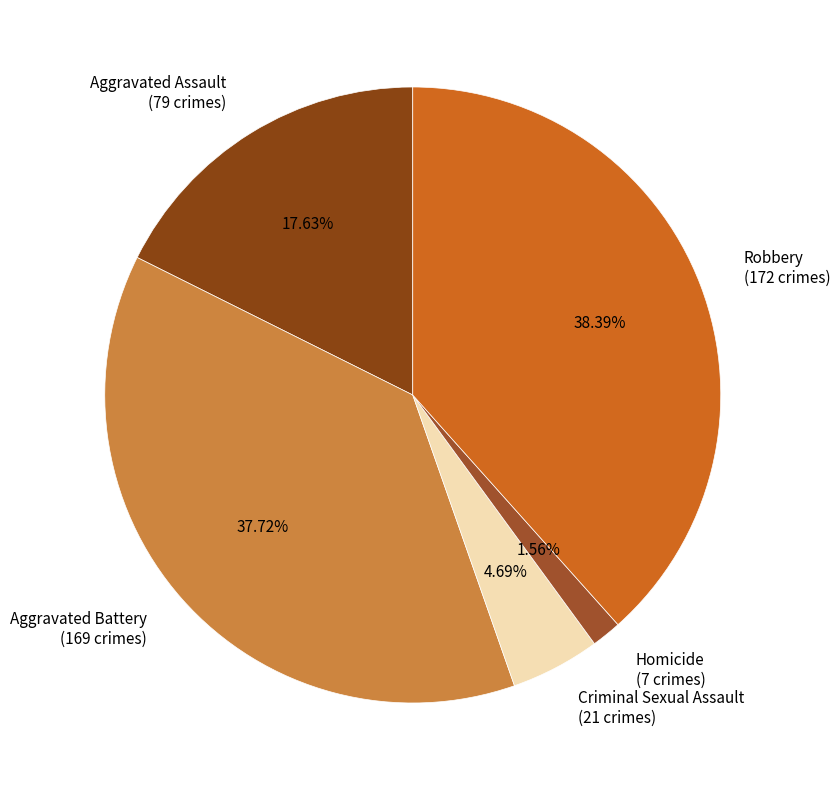

To the nearest percent, what is the combined percentage of Aggravated Assault and Aggravated Battery?

55%